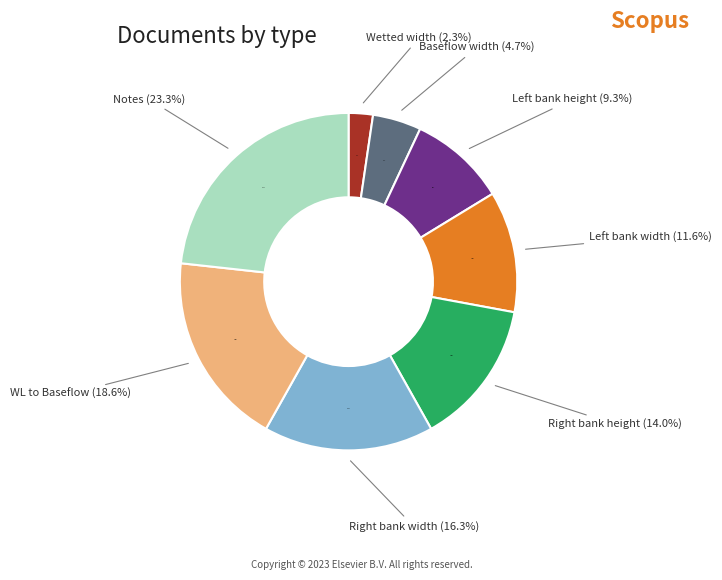

Which slice is the largest?

Notes